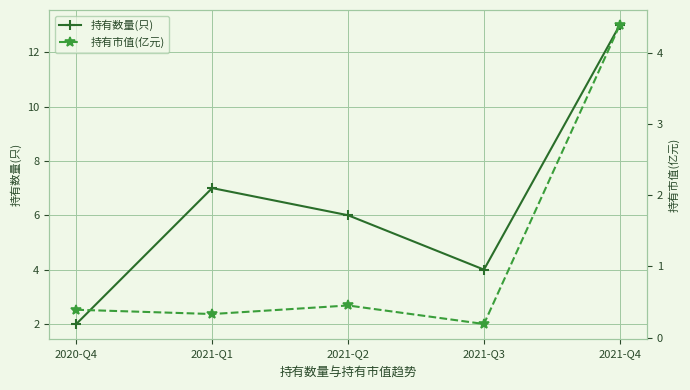

List the labels in order of 持有数量(只) value, smallest first.

2020-Q4, 2021-Q3, 2021-Q2, 2021-Q1, 2021-Q4